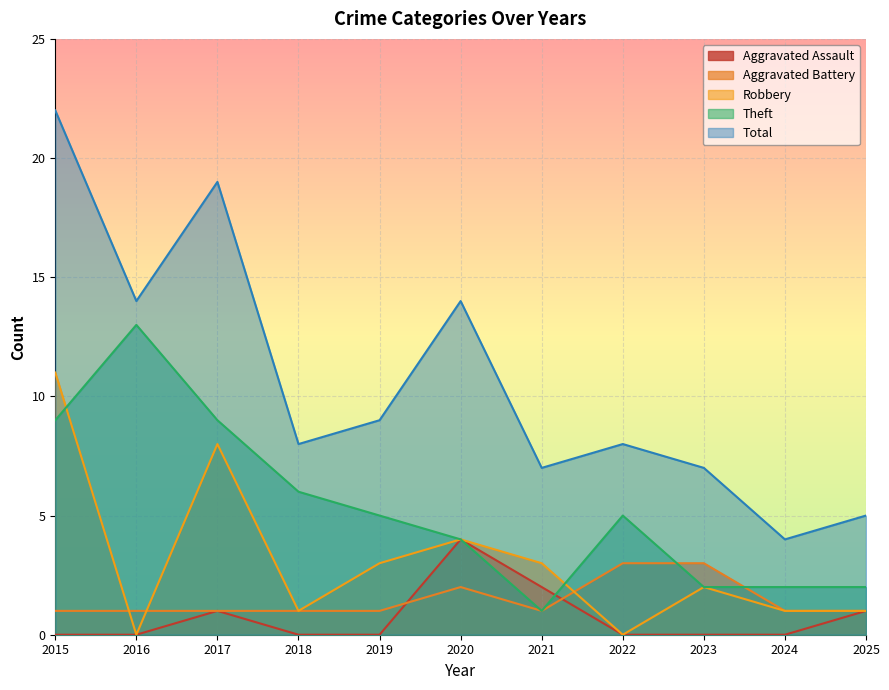

Between 2022 and 2024, which series saw the biggest shift?

Total